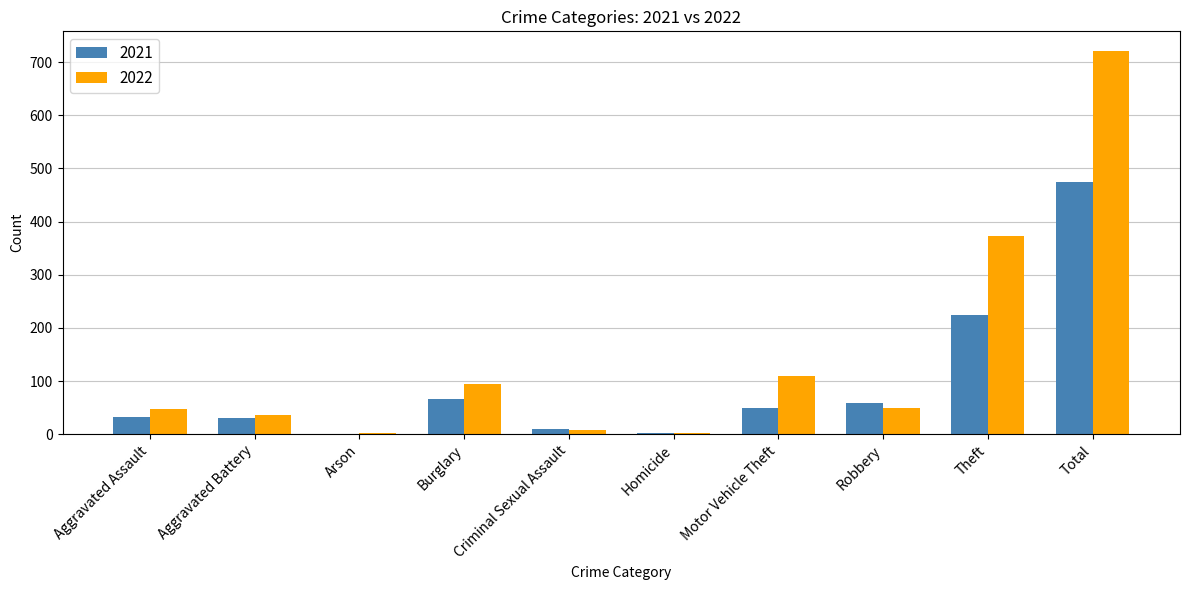

What is the difference between the 2021 values at Homicide and Total?

472